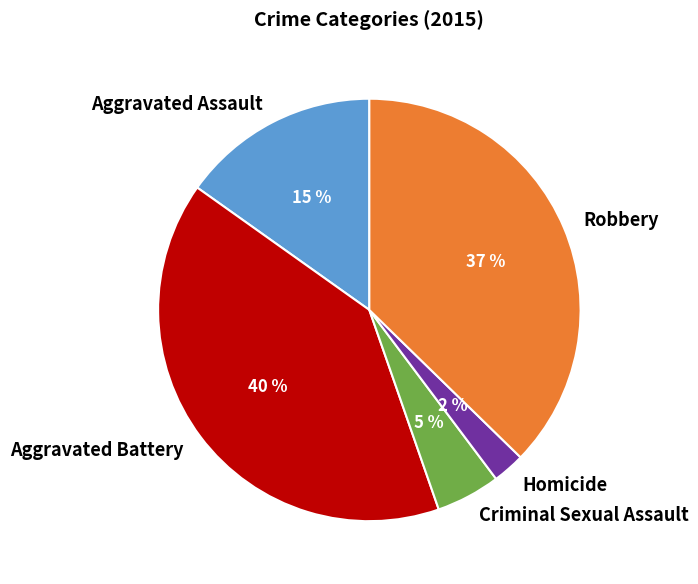

To the nearest percent, what is the combined percentage of Robbery and Criminal Sexual Assault?

42%